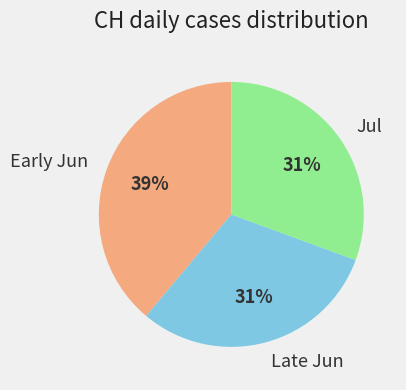

To the nearest percent, what is the difference between the Jul and Early Jun slice percentages?

8%